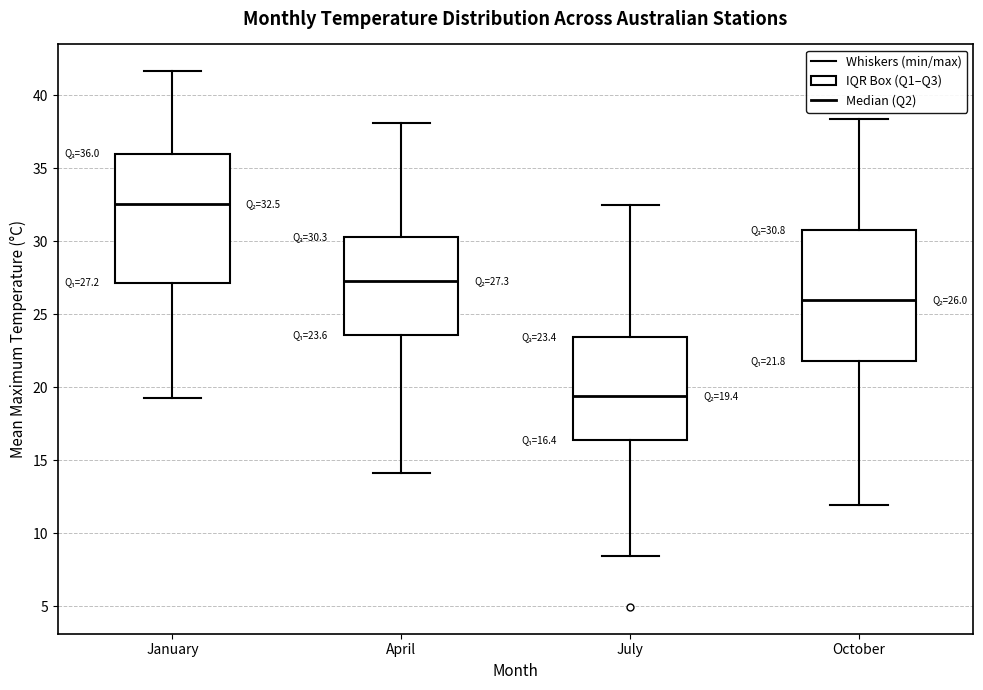

Which box's median line is the lowest?

July